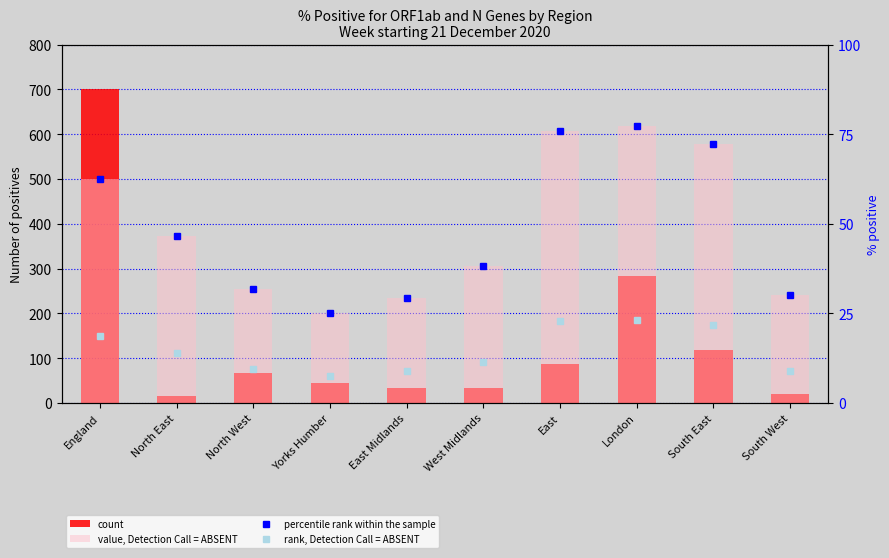

The percentile rank within the sample series shows 128.7 at South East. True or false?

False